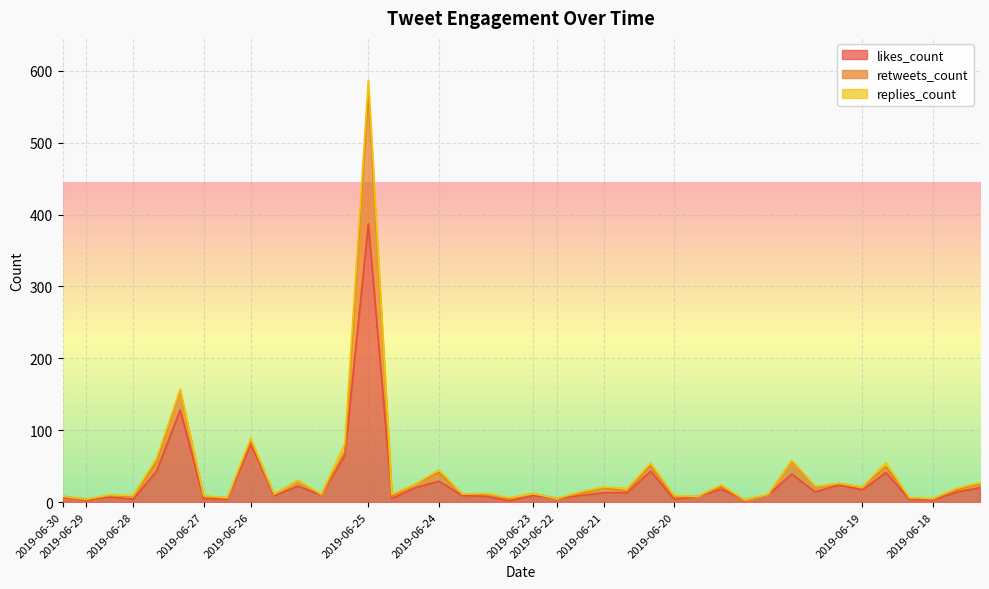

The likes_count series shows 5 at 2019-06-27. True or false?

True